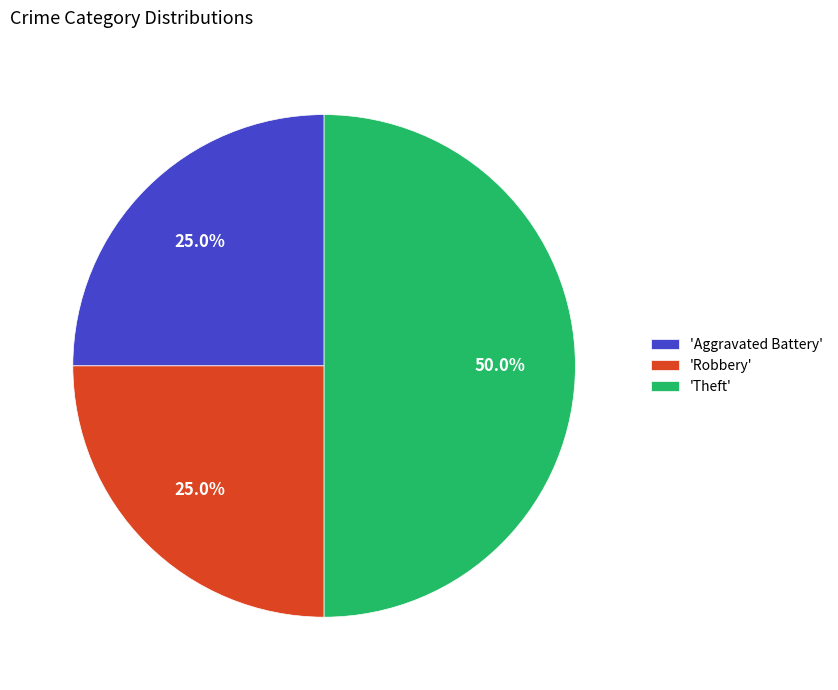

Does 'Aggravated Battery' account for over 50% of the chart?

No